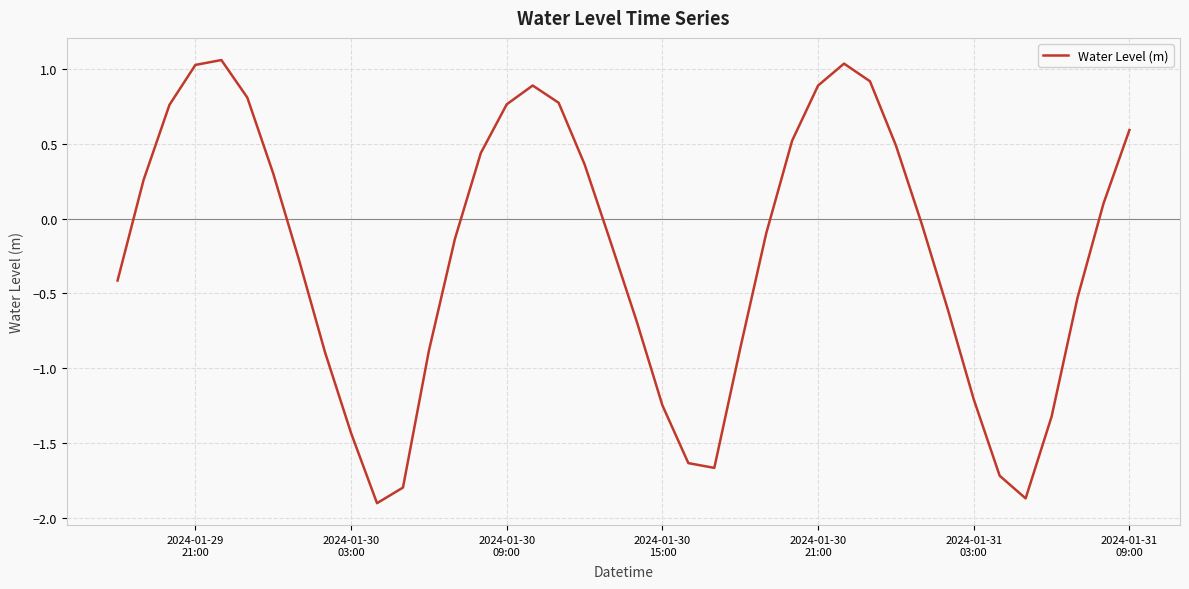

What is the difference between the maximum and minimum values?

3.0